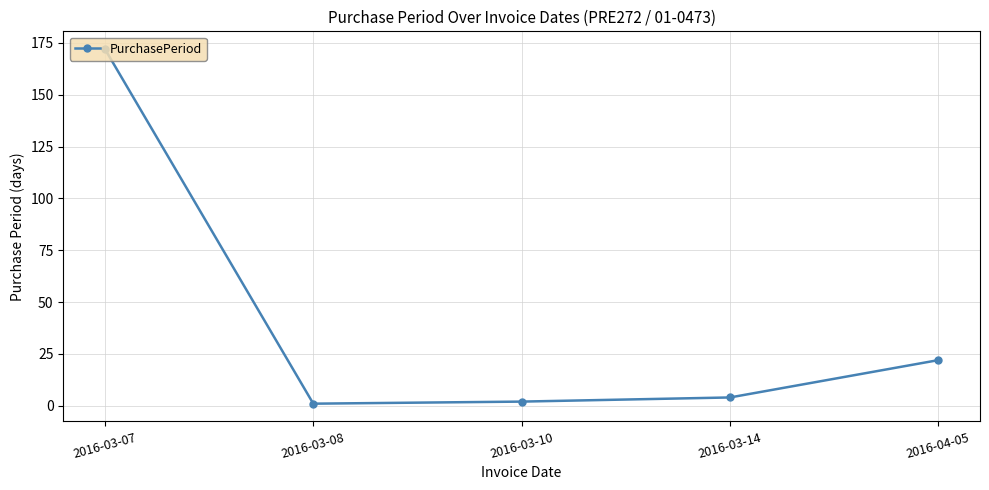

True or false: the data shows 14 at 2016-04-05.

False